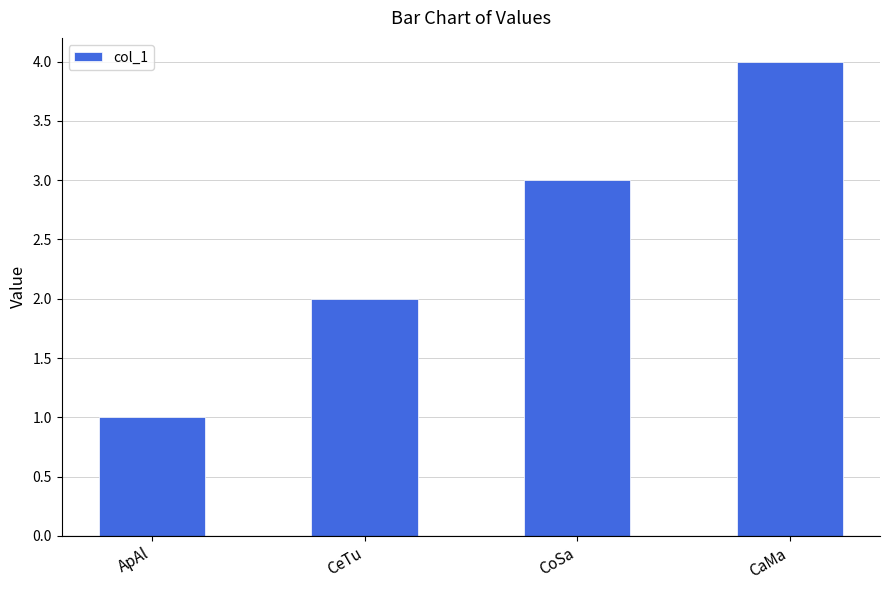

What is the sum of all values?

10